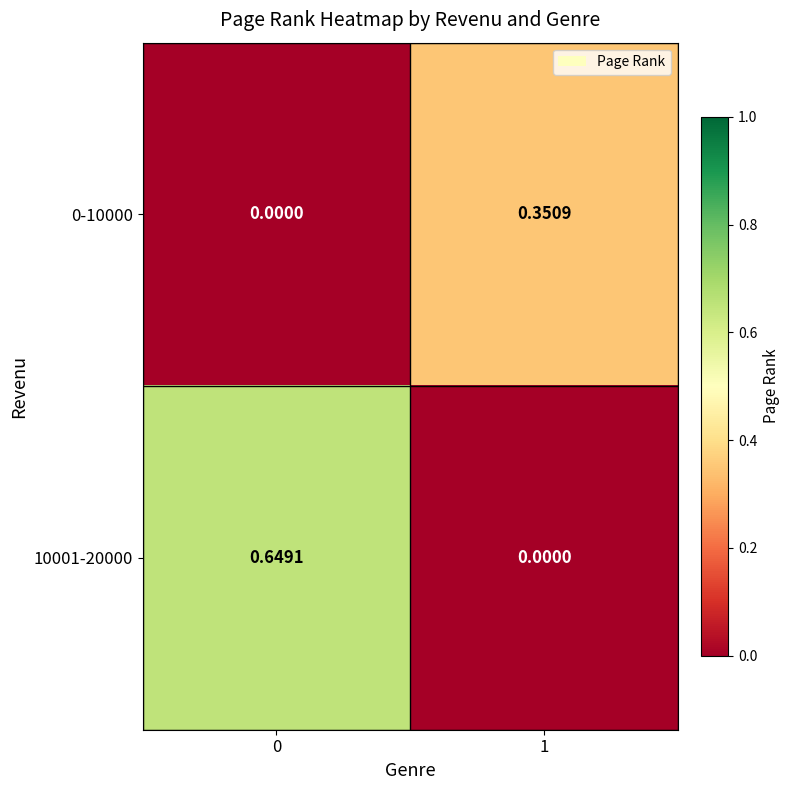

List the series in order of their overall mean, highest first.

10001-20000, 0-10000